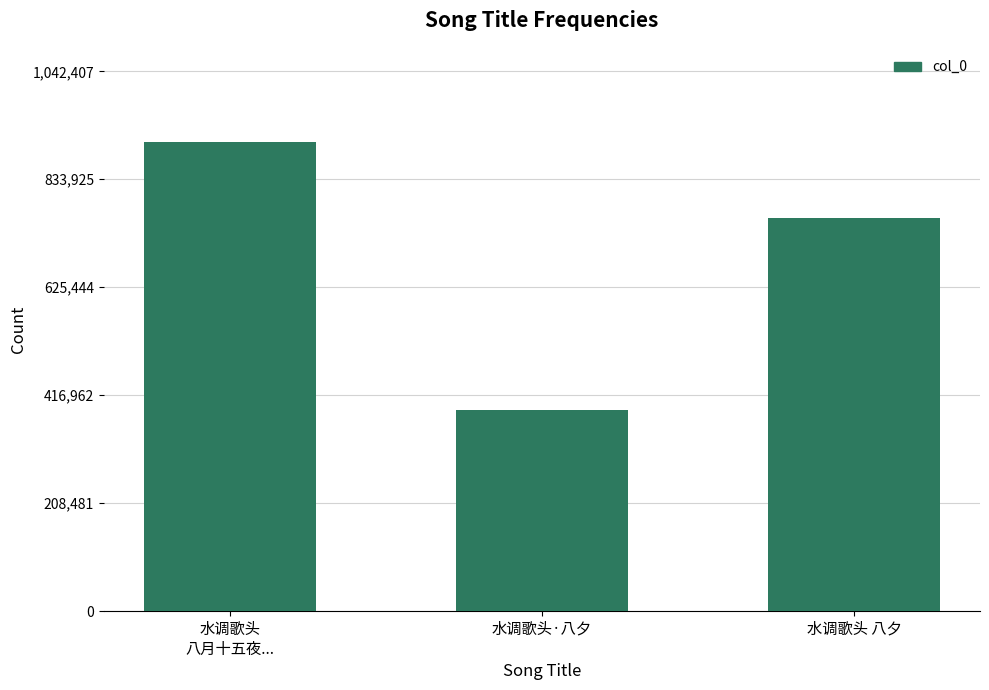

How many series are shown in this chart?

1